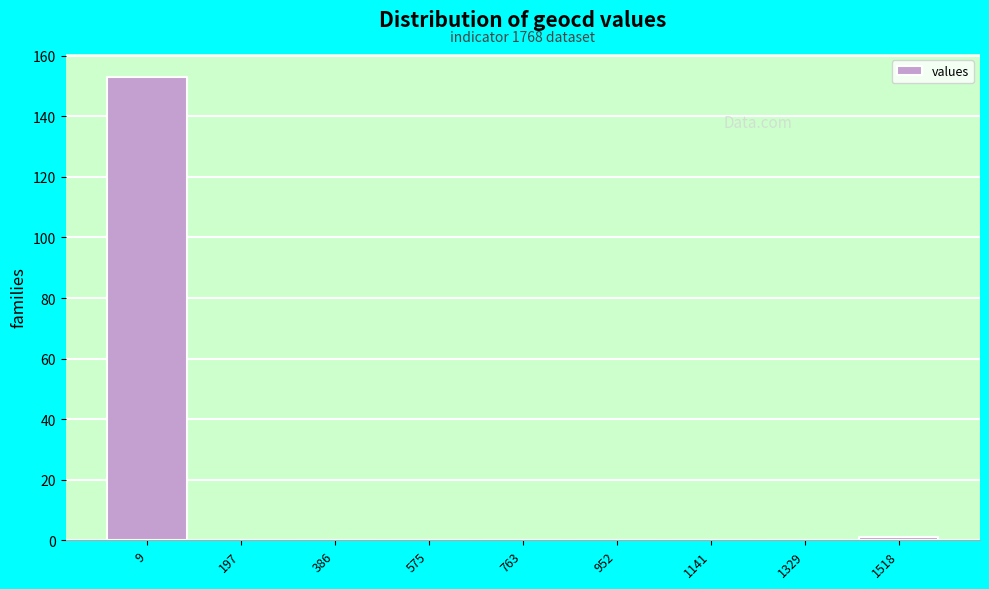

Reading left to right, list all the values displayed in this chart.

9=153	197=0	386=0	575=0	763=0	952=0	1141=0	1329=0	1518=1